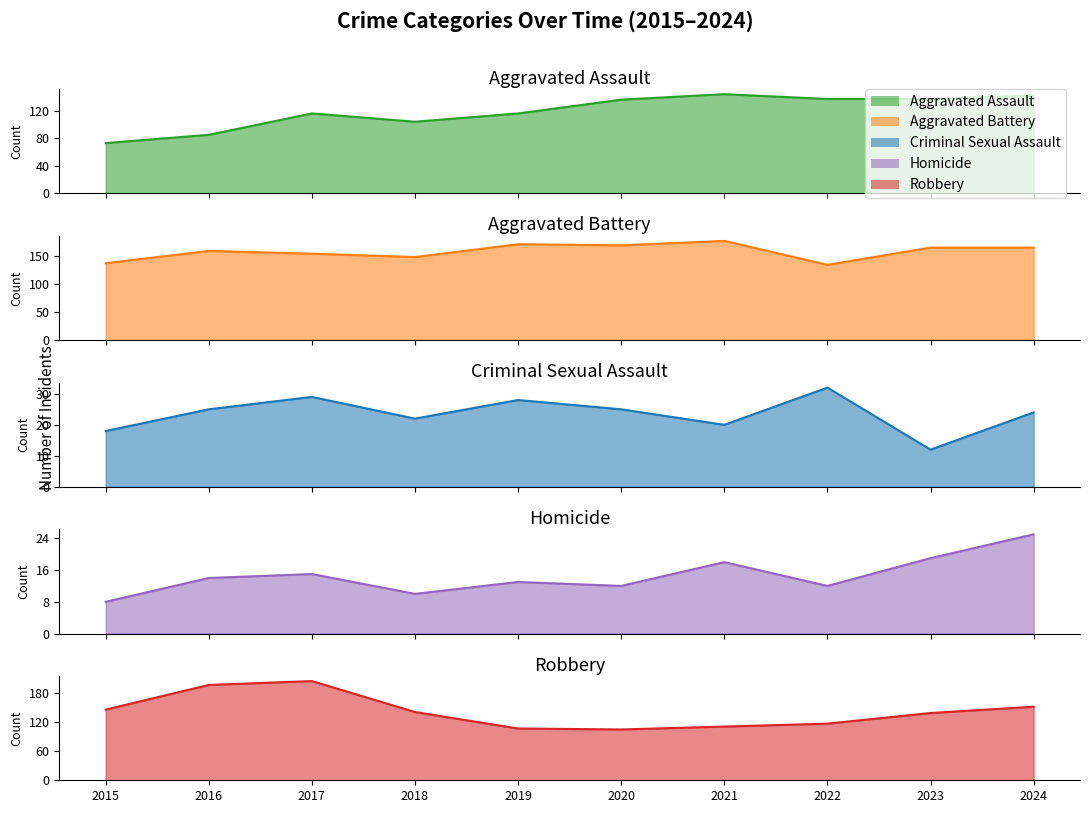

What is the spread (max minus min) of values at 2021?

160